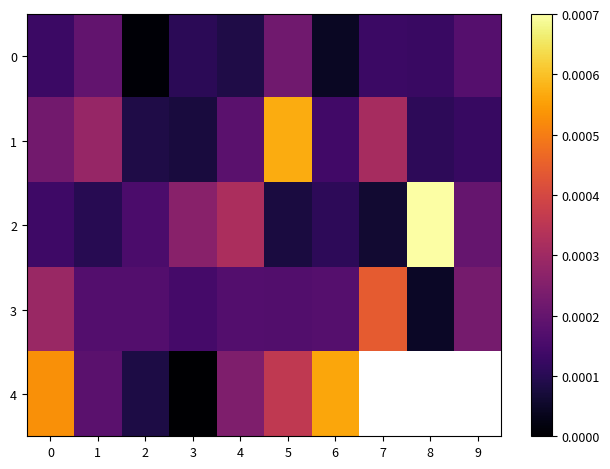

Which label corresponds to the smallest value in the chart?

3